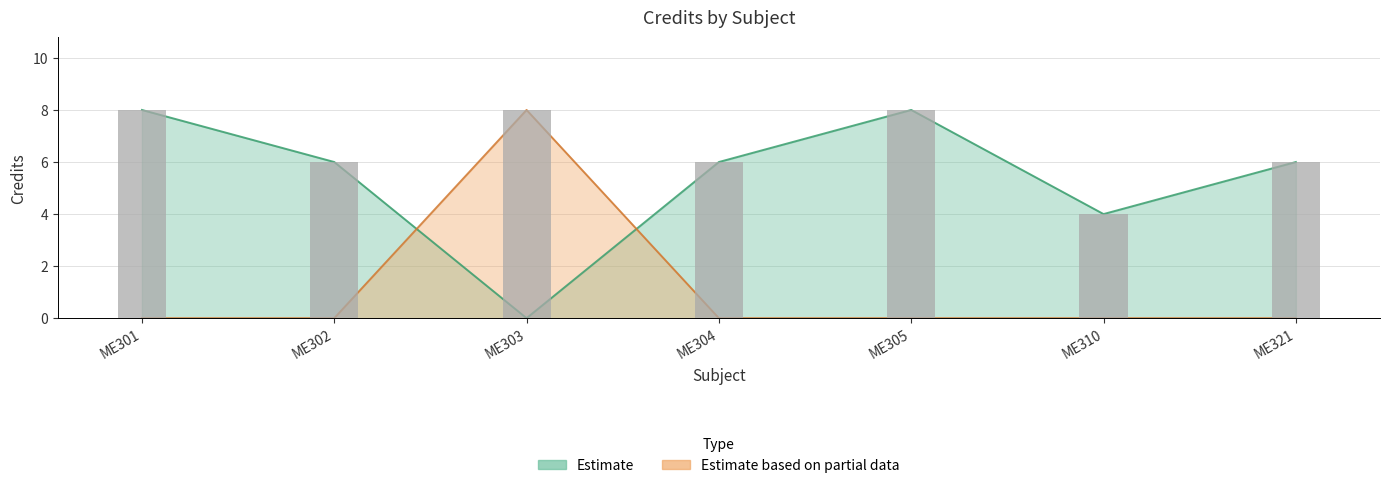

What is the value of the 5th bar from the left?

8